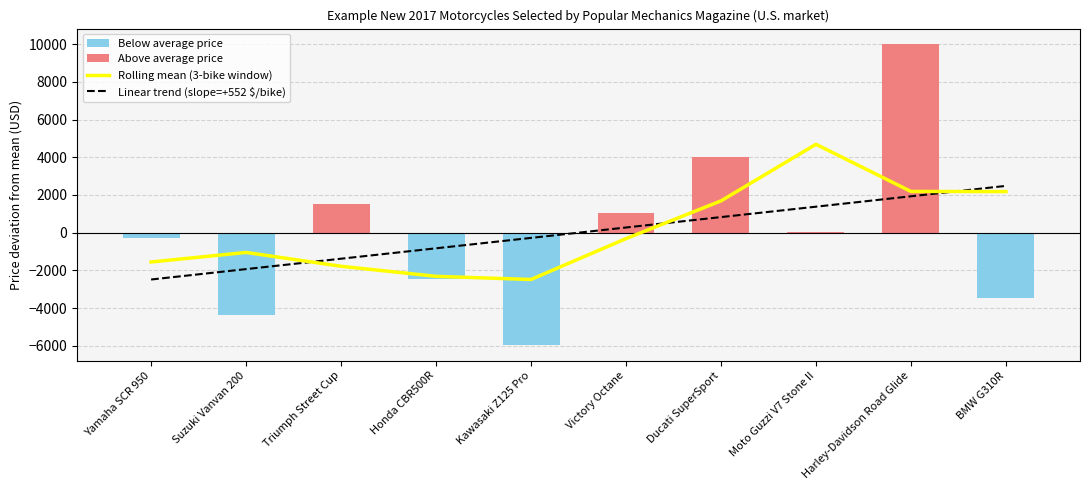

Is it true that Rolling mean (3-bike window) equals -2480.0 at Kawasaki Z125 Pro?

True